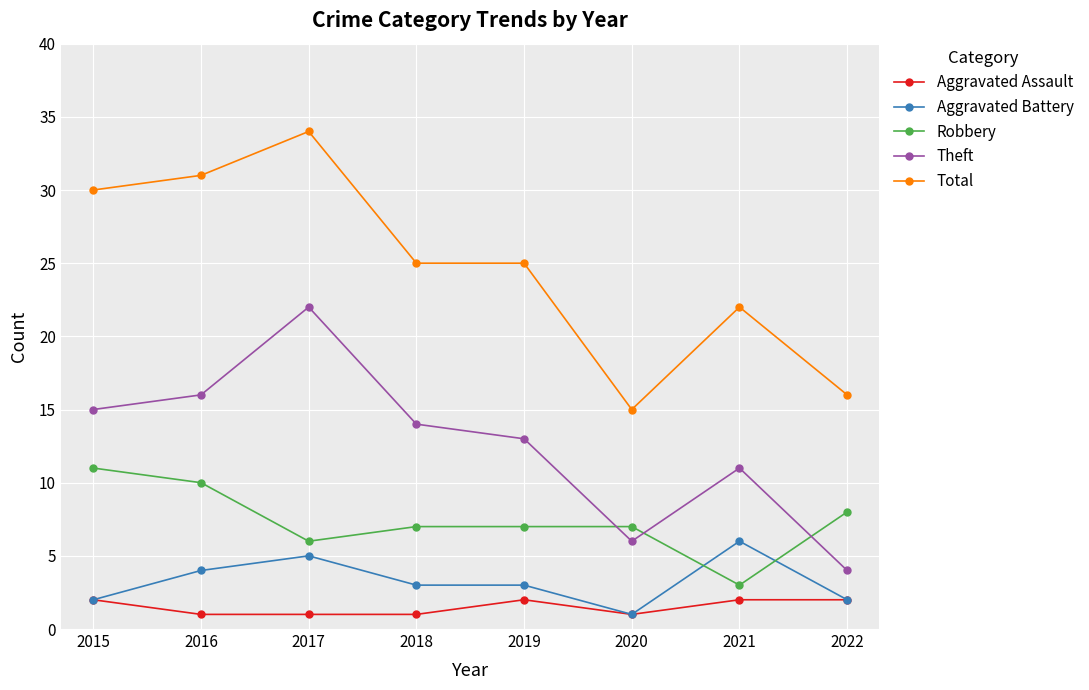

Reading left to right, transcribe all the data shown in this chart.

Aggravated Assault: 2015=2	2016=1	2017=1	2018=1	2019=2	2020=1	2021=2	2022=2
Aggravated Battery: 2015=2	2016=4	2017=5	2018=3	2019=3	2020=1	2021=6	2022=2
Robbery: 2015=11	2016=10	2017=6	2018=7	2019=7	2020=7	2021=3	2022=8
Theft: 2015=15	2016=16	2017=22	2018=14	2019=13	2020=6	2021=11	2022=4
Total: 2015=30	2016=31	2017=34	2018=25	2019=25	2020=15	2021=22	2022=16